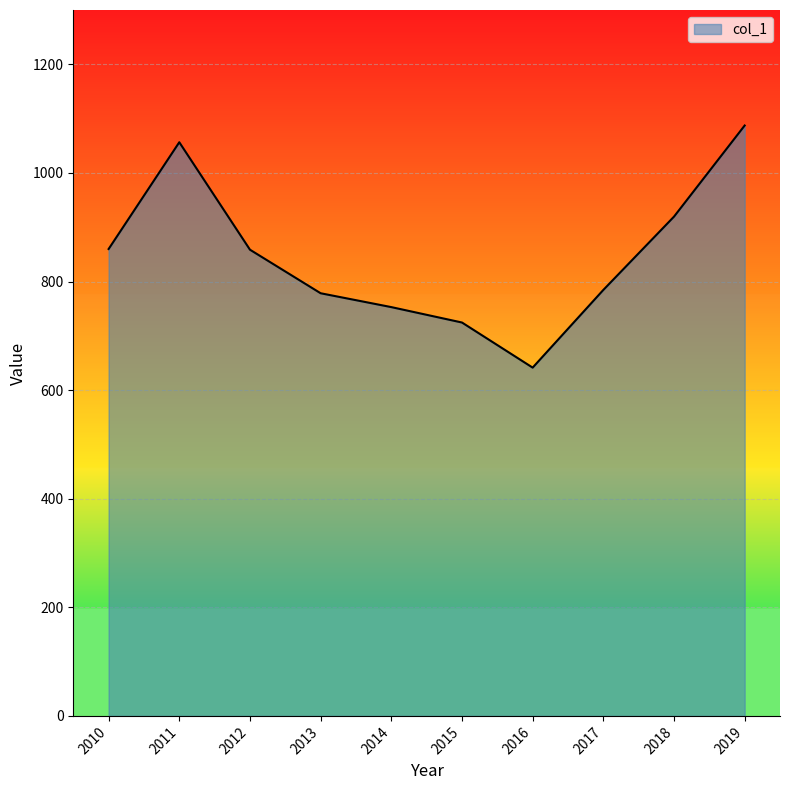

What is the approximate value at 2013?

778.4